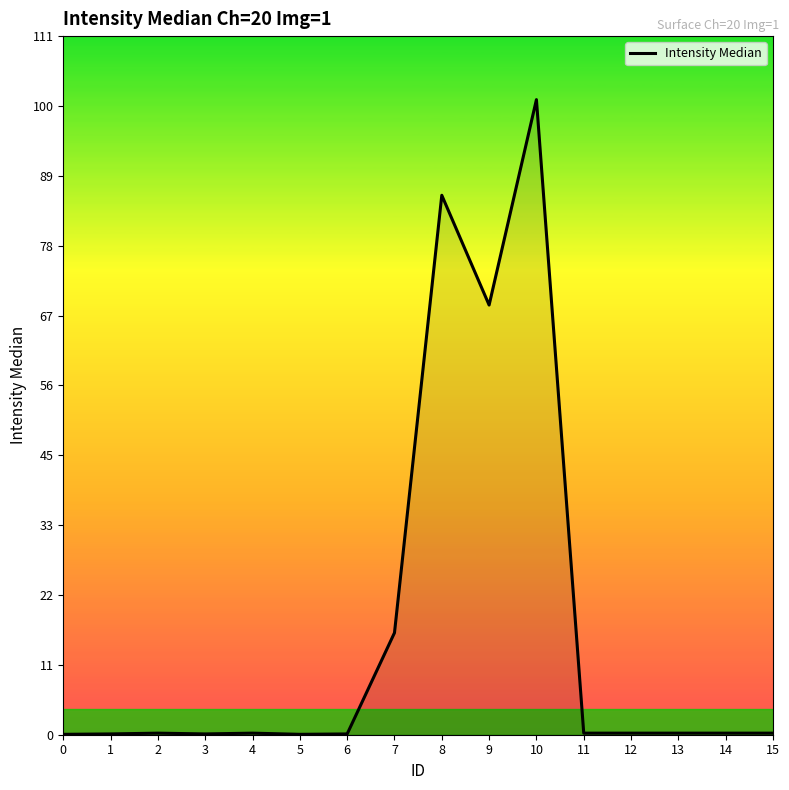

Is it true that the value at 10 is 101.2?

True